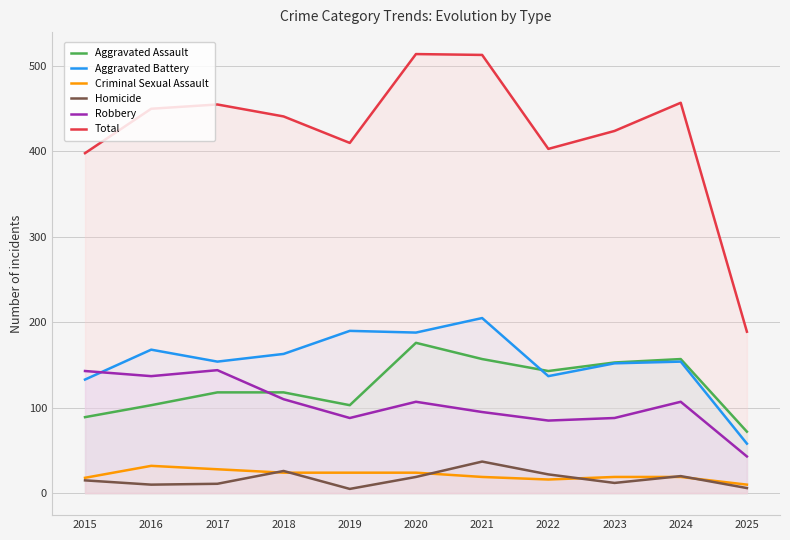

At which category does Total reach its first local peak?

2017